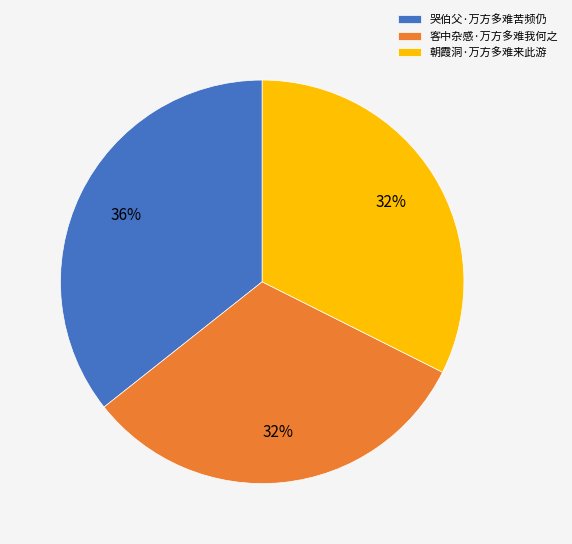

Approximately how many times larger is the value at 朝霞洞·万方多难来此游 compared to 哭伯父·万方多难苦频仍?

0.9